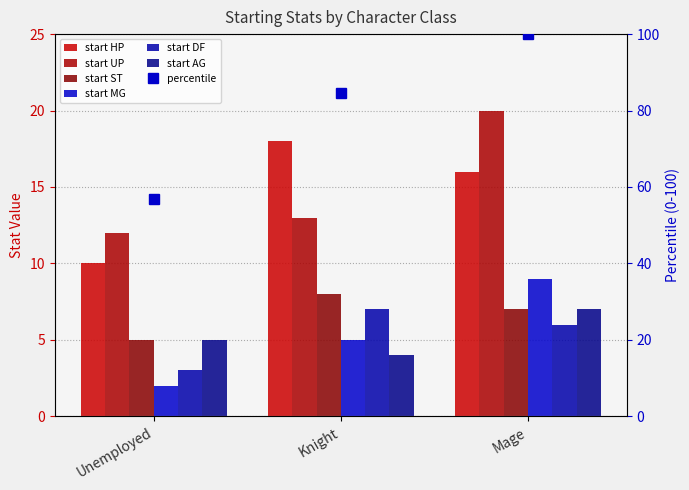

What position from the right is Knight?

2